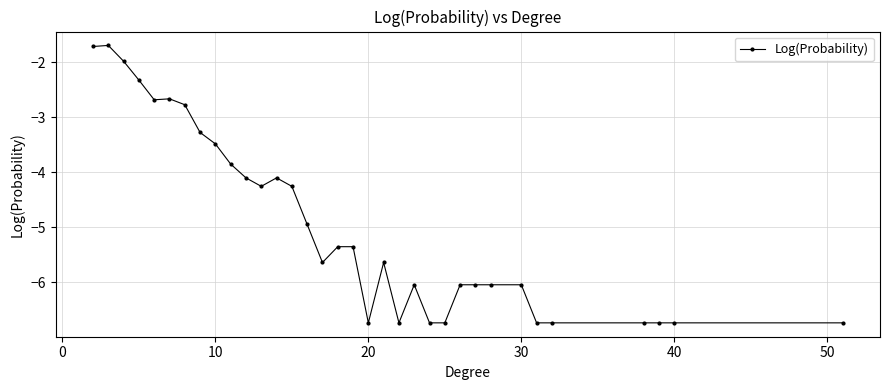

True or false: there are more than 1 points higher than both neighbors.

True